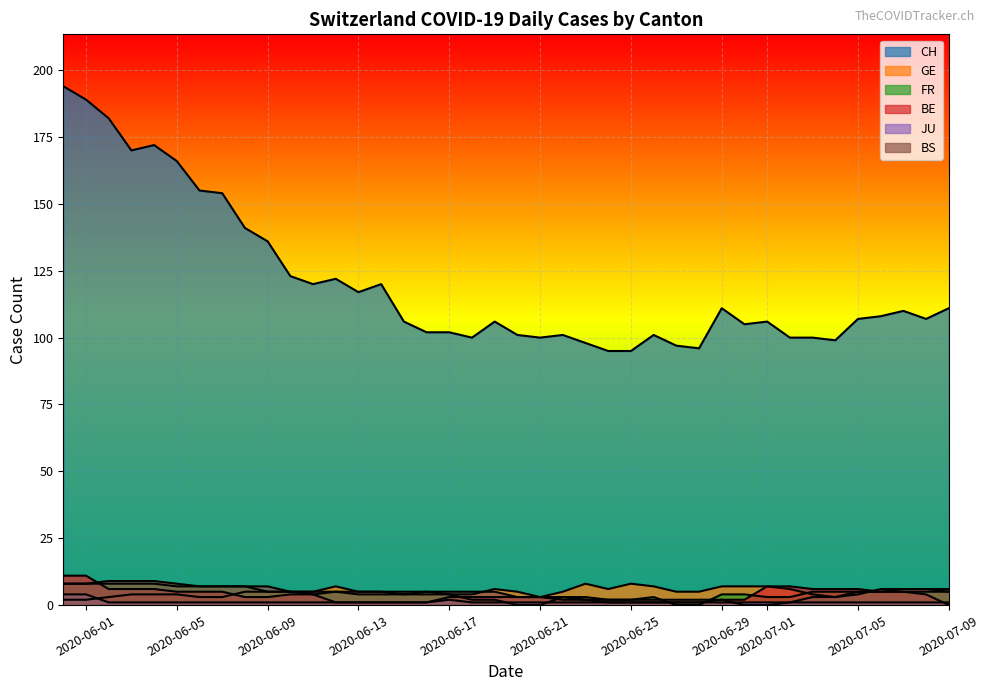

How many lines are shown in the chart?

6